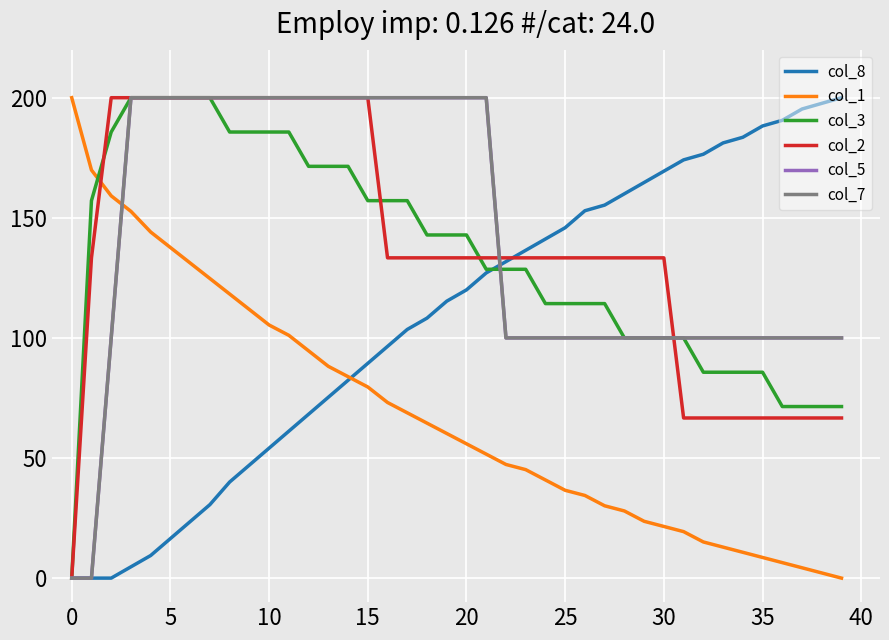

Does the chart have visible grid lines?

Yes